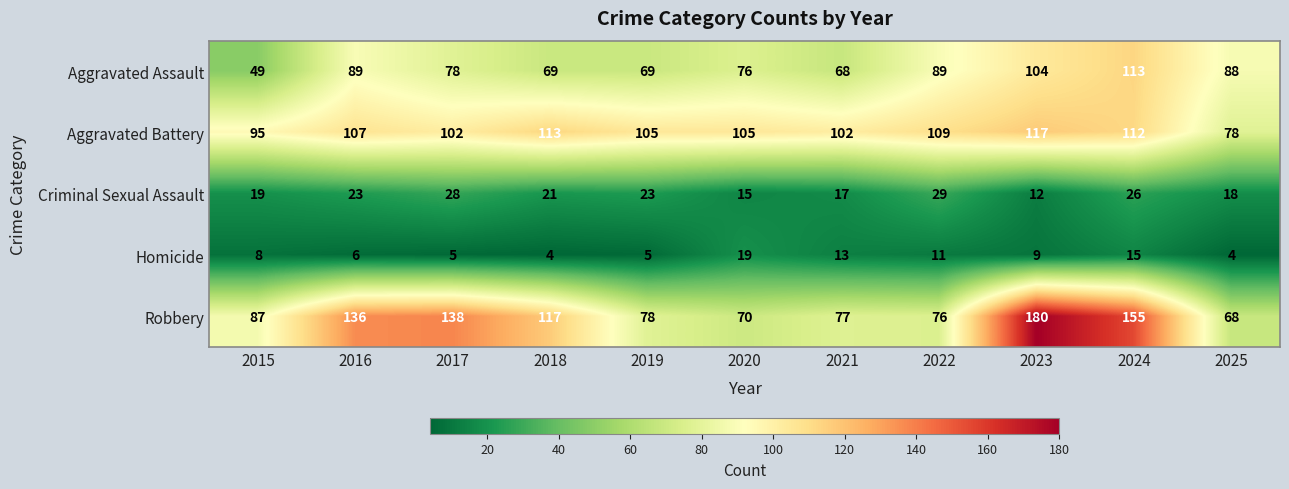

Which series has the largest range (max minus min)?

Robbery